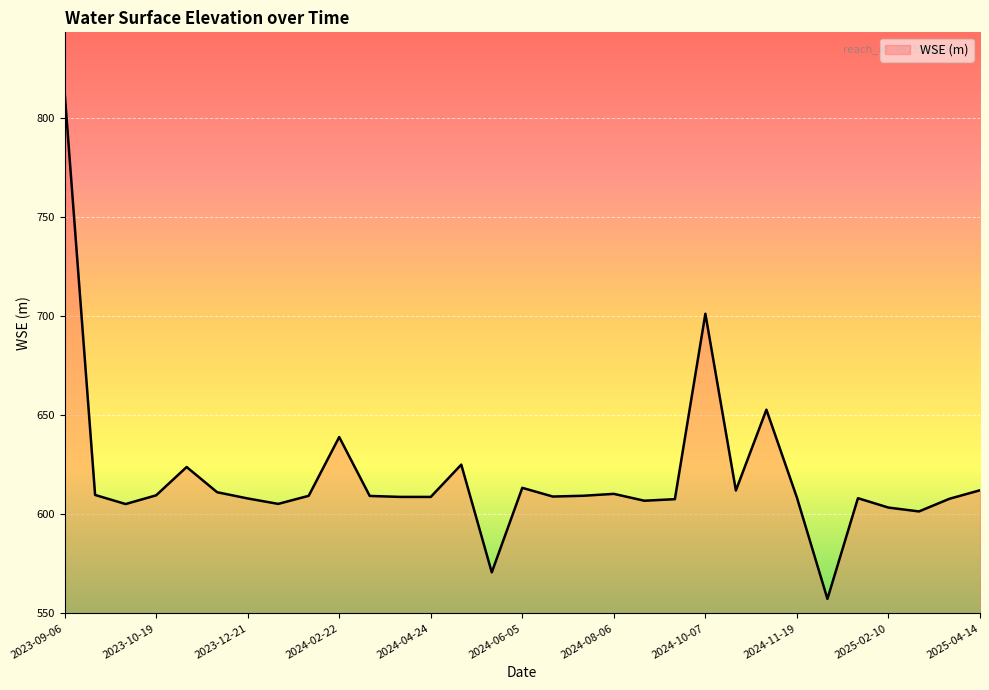

What is the maximum value shown in the chart?

813.1